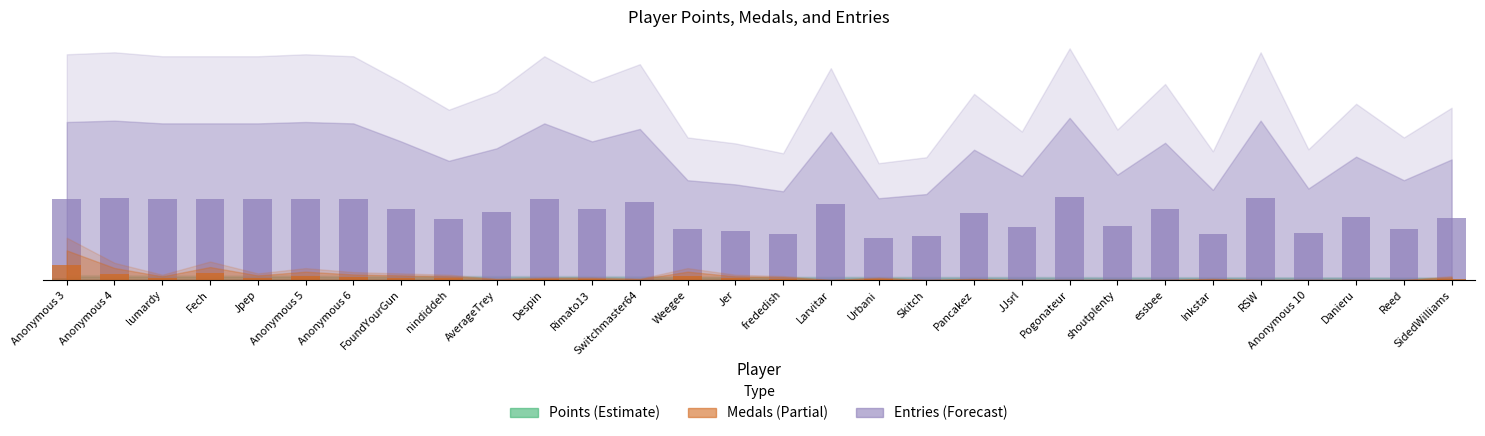

At which category does the chart reach its minimum across all series?

Larvitar